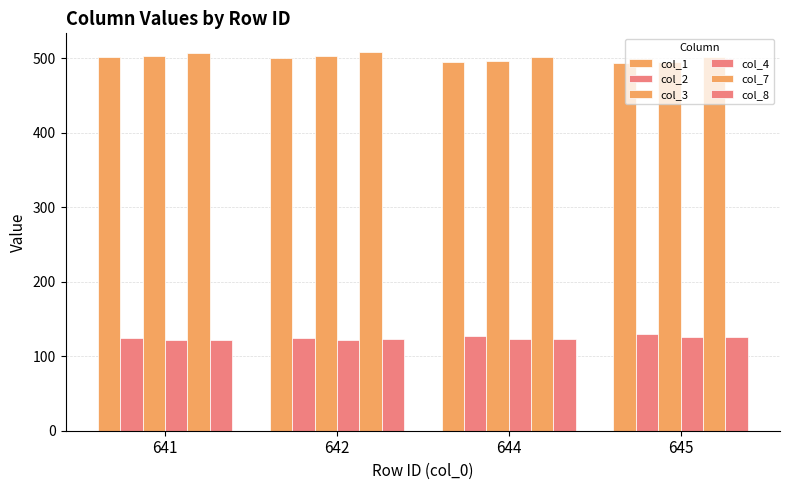

Reading right to left, list all the values displayed in this chart.

col_1: 493.4	494.9	500.6	500.9
col_2: 129.2	126.7	124.5	124.0
col_3: 495.2	496.7	502.4	502.8
col_4: 126.1	123.5	121.7	121.3
col_7: 501.0	502.0	507.9	507.3
col_8: 125.3	123.3	123.6	122.2